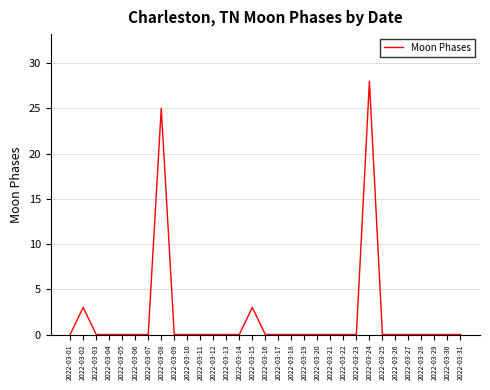

Is it true that the value at 2022-03-17 is -15?

False